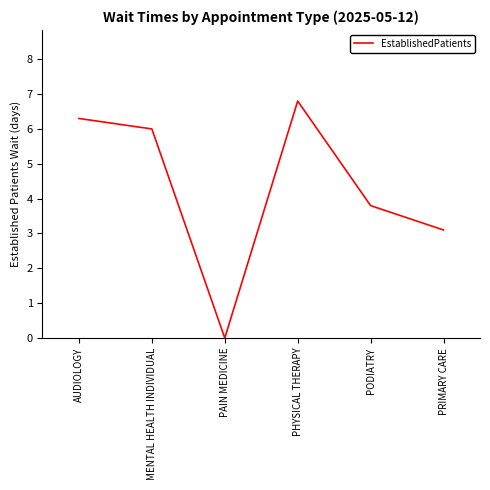

Reading right to left, extract all data points from this chart.

PRIMARY CARE=3.1	PODIATRY=3.8	PHYSICAL THERAPY=6.8	PAIN MEDICINE=0.0	MENTAL HEALTH INDIVIDUAL=6.0	AUDIOLOGY=6.3